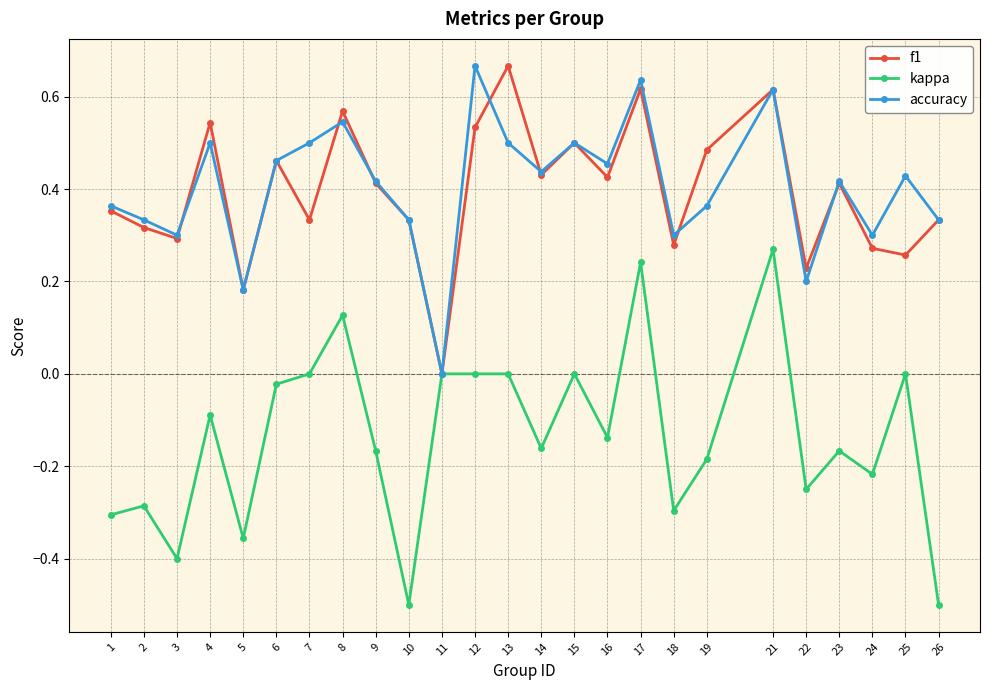

Which series has the widest spread of values?

kappa